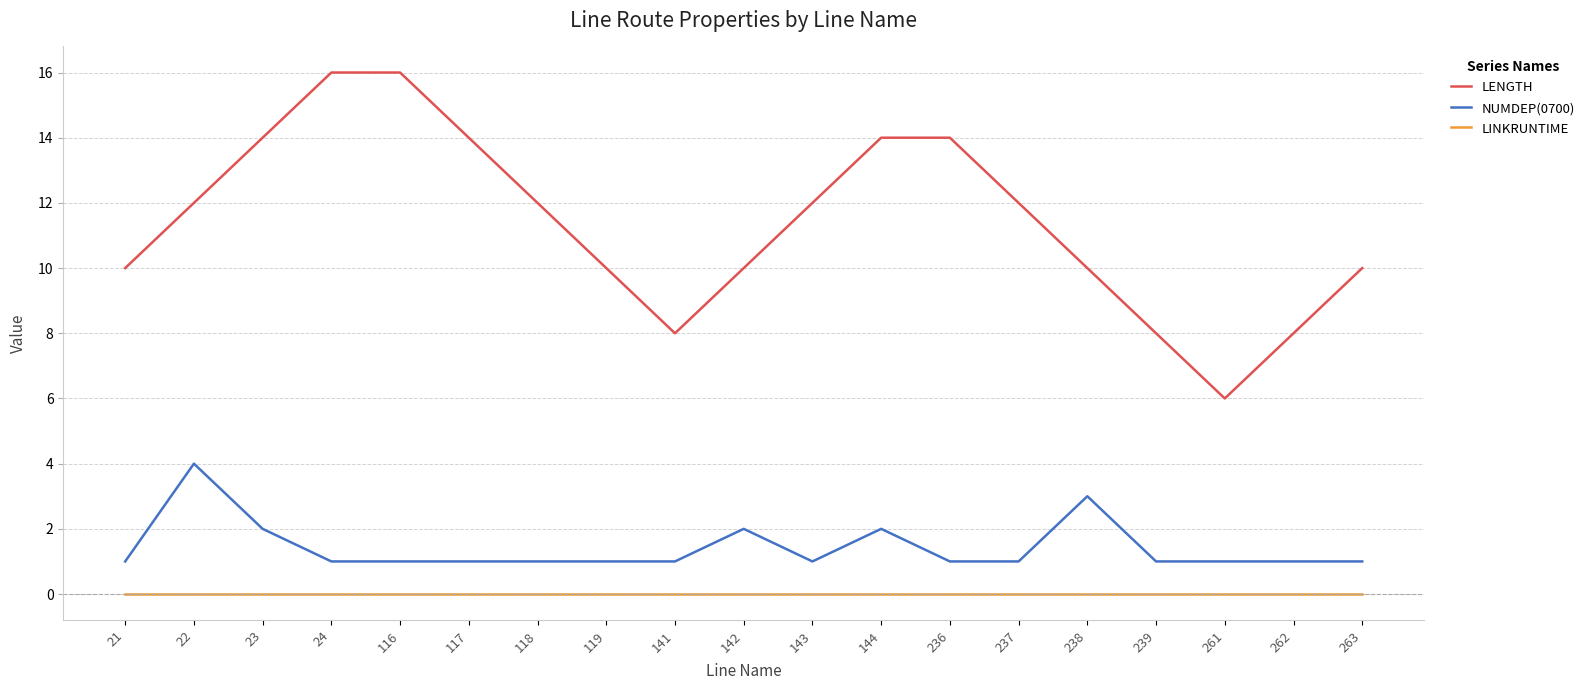

How many series are shown in this chart?

3